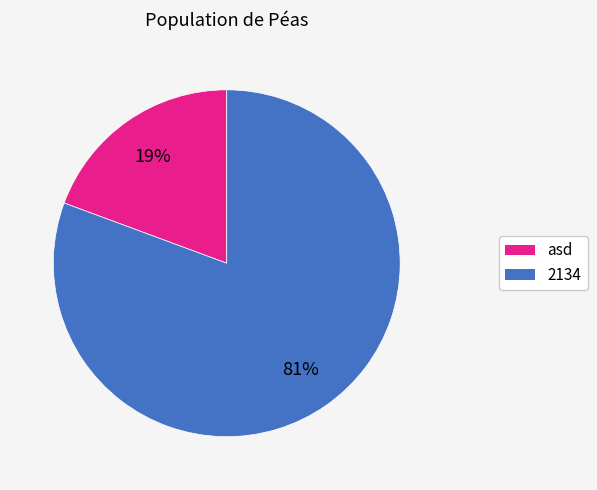

To the nearest percent, what portion does 2134 represent?

81%